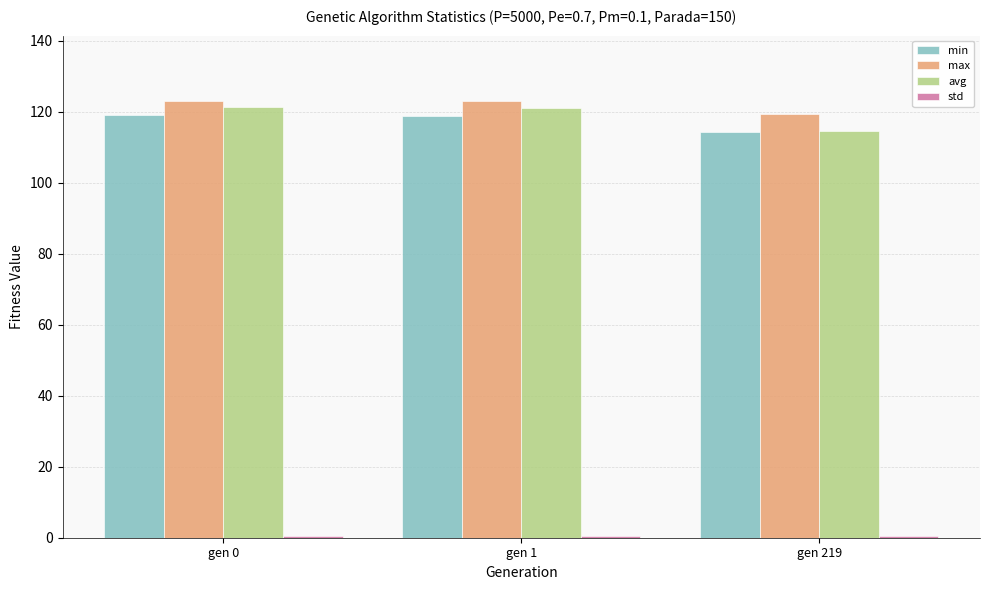

At how many categories does at least one series exceed 48?

3